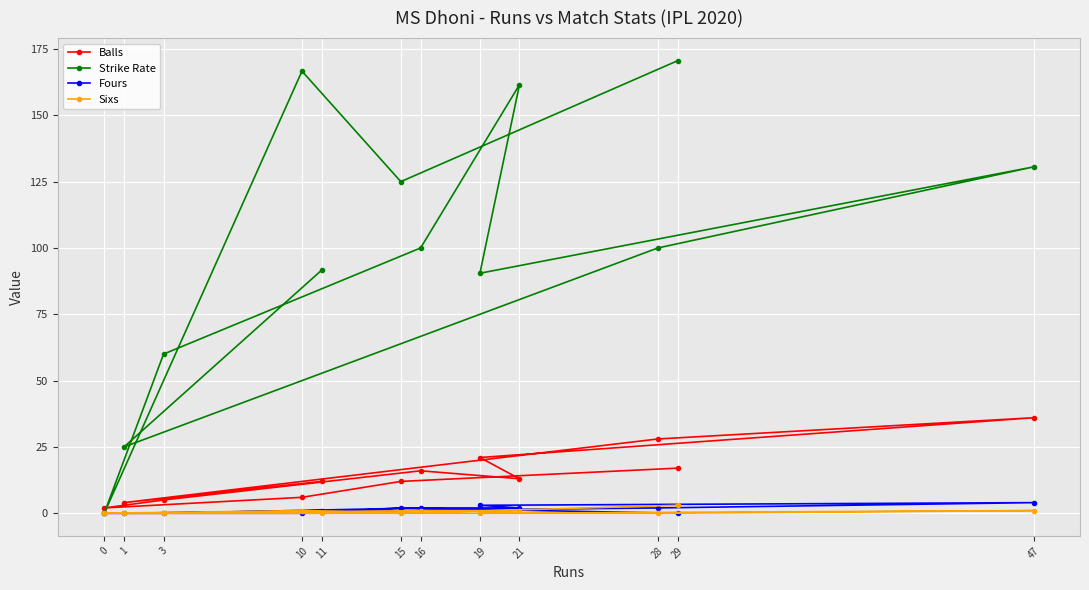

What is the total value across all series at 3?

65.0